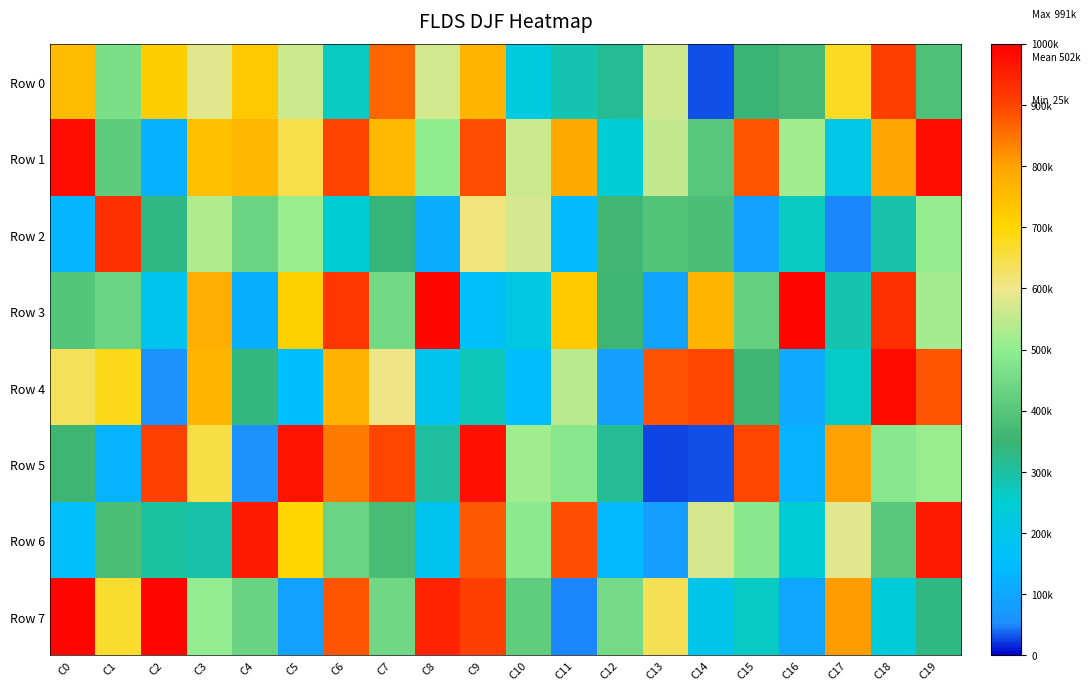

Which label corresponds to the smallest value in the chart?

C13